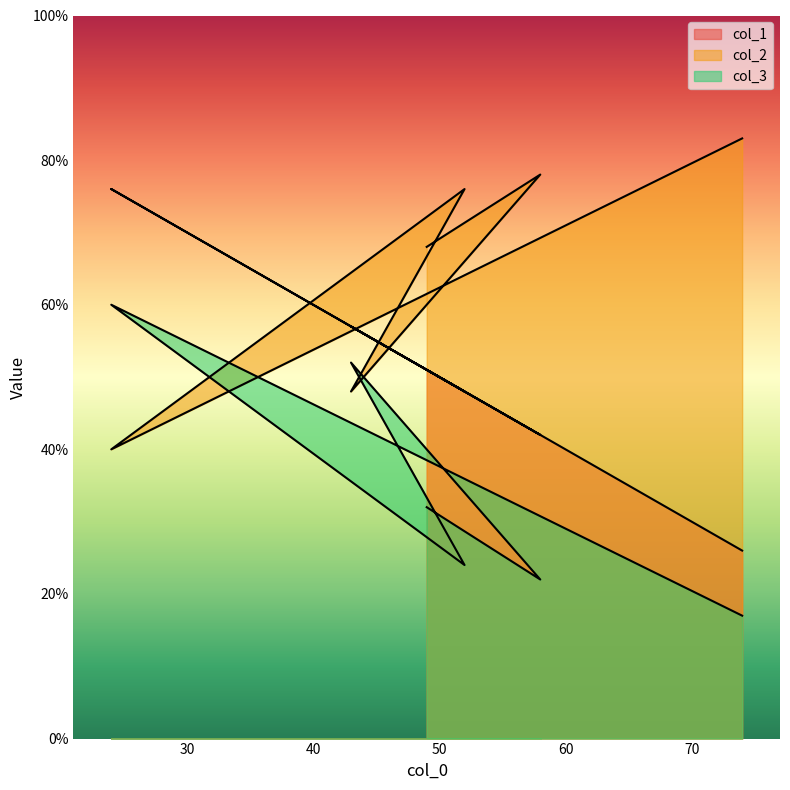

Rank the series at 52 from highest to lowest value.

col_2, col_1, col_3